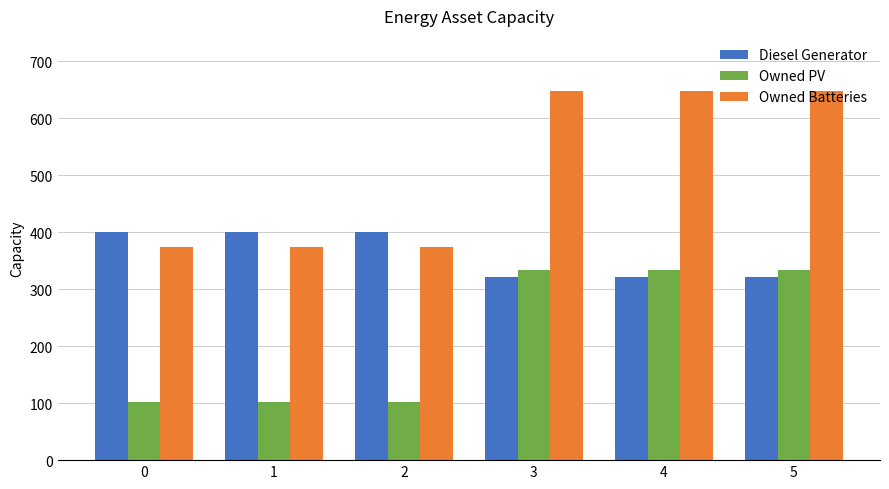

The value of Diesel Generator at 3 is 119. True or false?

False